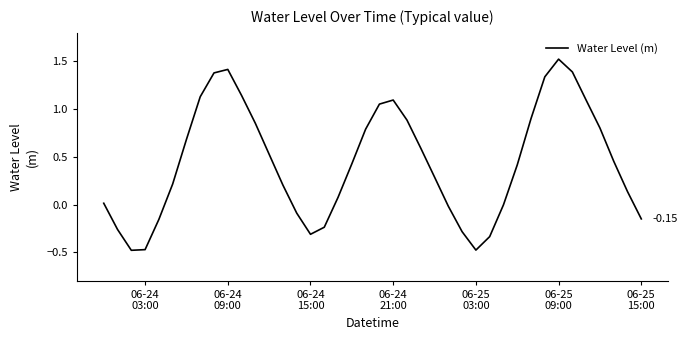

What is the difference between the maximum and minimum values?

2.0